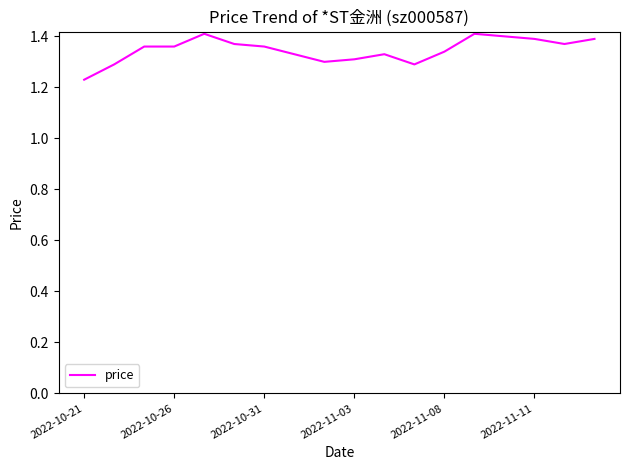

What is the value of the 9th point from the left?

1.3